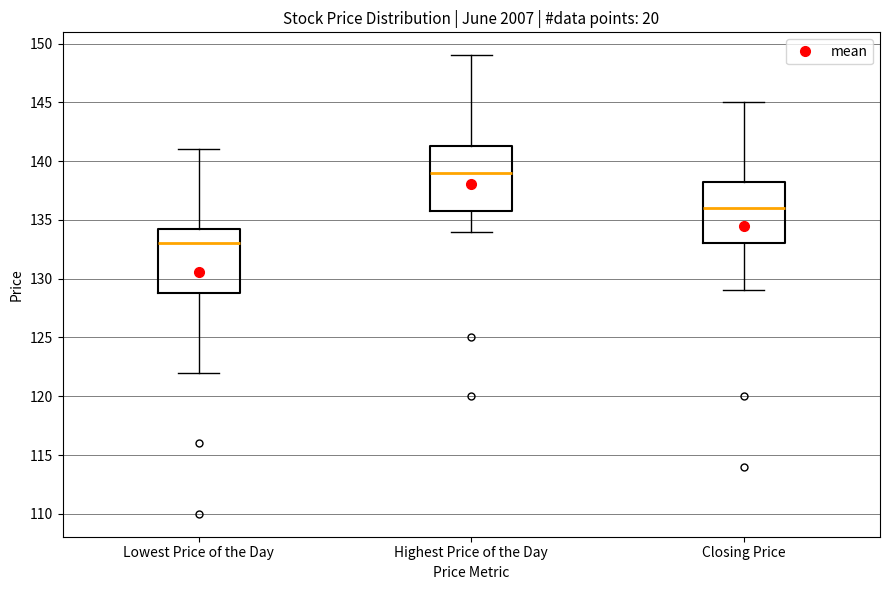

Where is the upper edge of the box for Lowest Price of the Day on the y-axis? The values are not printed on the chart, so give them approximately, as read against the axis.

134.5